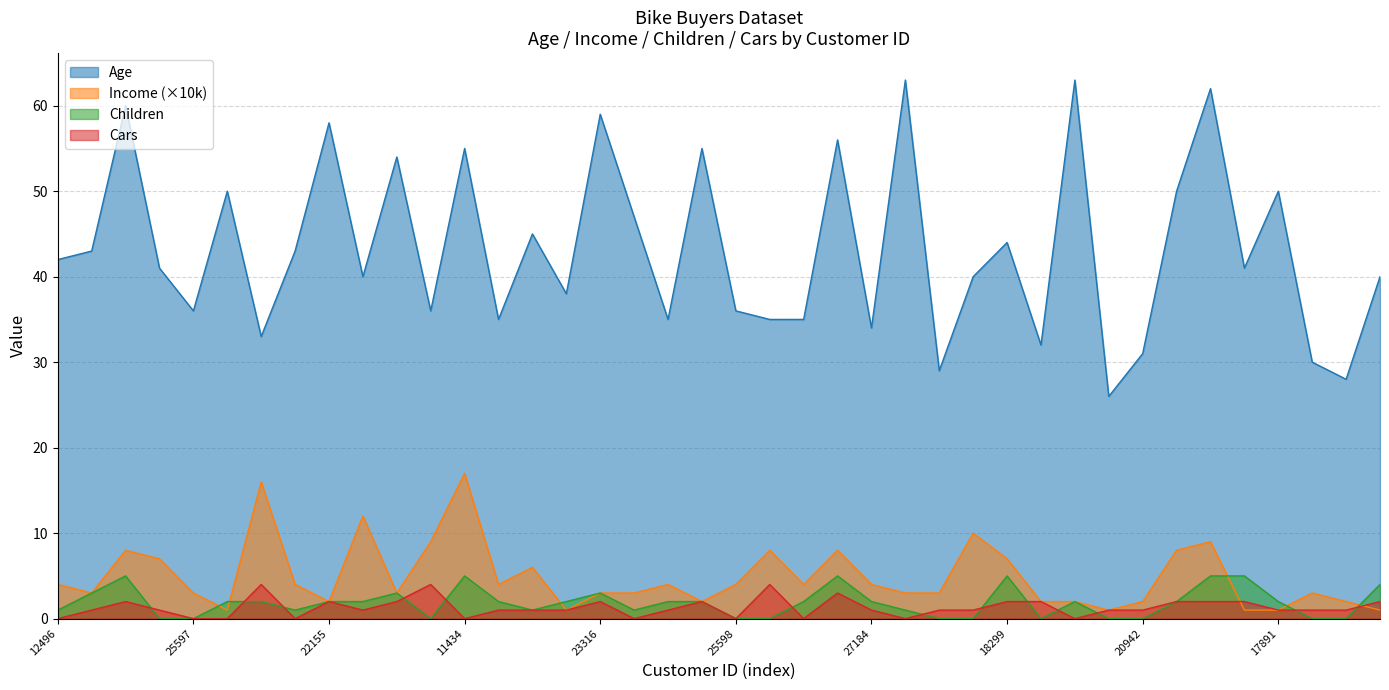

What is the sum of the Age values at 22400 and 11434?

81